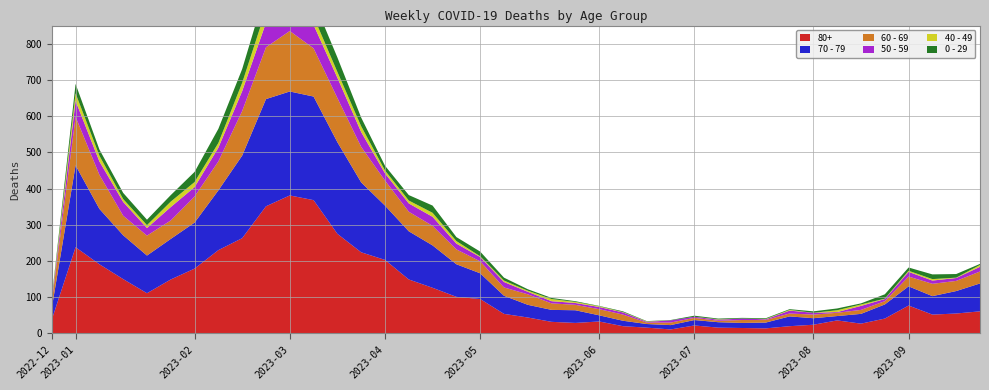

Reading left to right, list all the values displayed in this chart.

80+: 38	238	191	150	111	149	179	230	263	351	381	368	275	224	203	149	126	101	95	54	44	32	29	33	20	16	11	22	16	15	14	20	24	36	27	41	77	52	55	61
70 - 79: 32	226	153	121	104	112	127	165	228	296	287	286	253	193	150	133	117	90	71	50	35	33	35	17	15	10	12	15	15	14	16	27	18	12	27	39	53	51	62	77
60 - 69: 16	134	94	54	55	51	72	80	123	143	167	133	122	98	69	54	54	41	33	23	29	18	15	17	17	4	7	6	4	8	7	8	10	9	11	9	27	34	28	33
50 - 59: 5	44	37	38	21	37	26	38	55	68	65	65	56	41	20	23	25	16	12	15	7	6	5	6	6	2	6	3	3	4	2	8	5	2	11	6	13	9	8	13
40 - 49: 4	21	16	8	8	15	14	13	23	36	19	23	16	16	8	8	11	7	2	4	3	6	3	2	1	1	0	0	1	0	1	2	0	5	4	1	3	4	1	5
0 - 29: 4	26	17	17	15	18	28	39	38	55	54	44	40	24	13	15	20	11	13	8	4	3	2	1	2	1	1	3	2	2	2	2	4	5	3	12	9	13	10	3